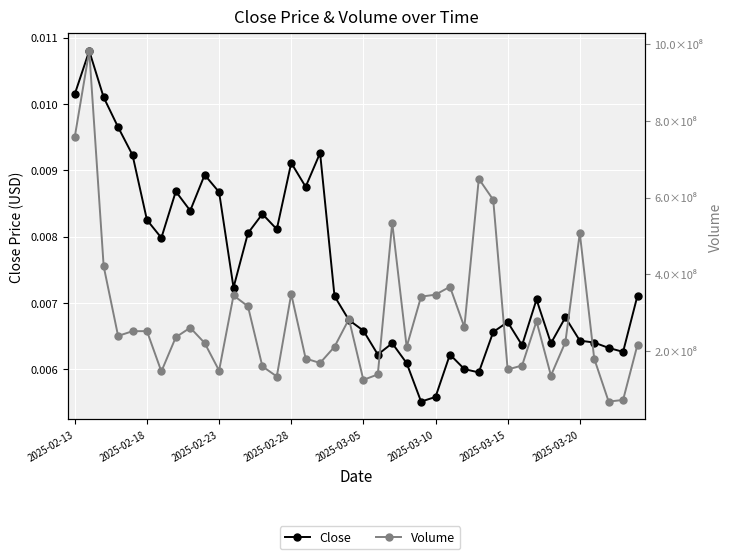

True or false: Volume has a value of 180169758.0 at 16.

True